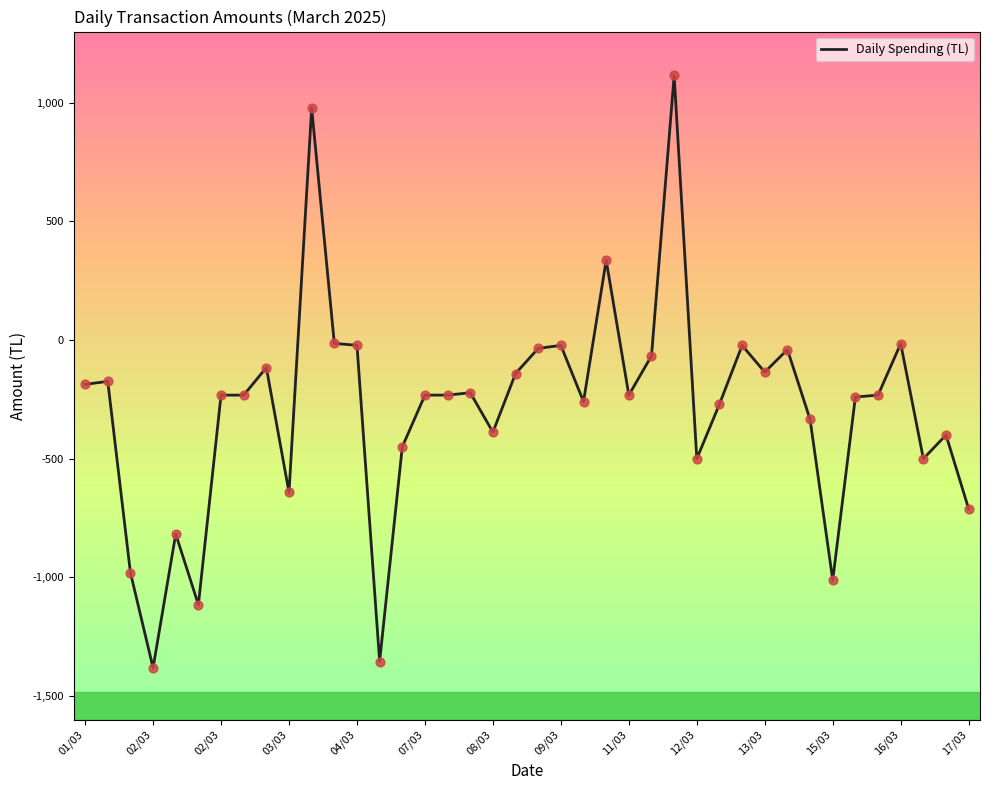

What is the minimum value shown in the chart?

-1381.2